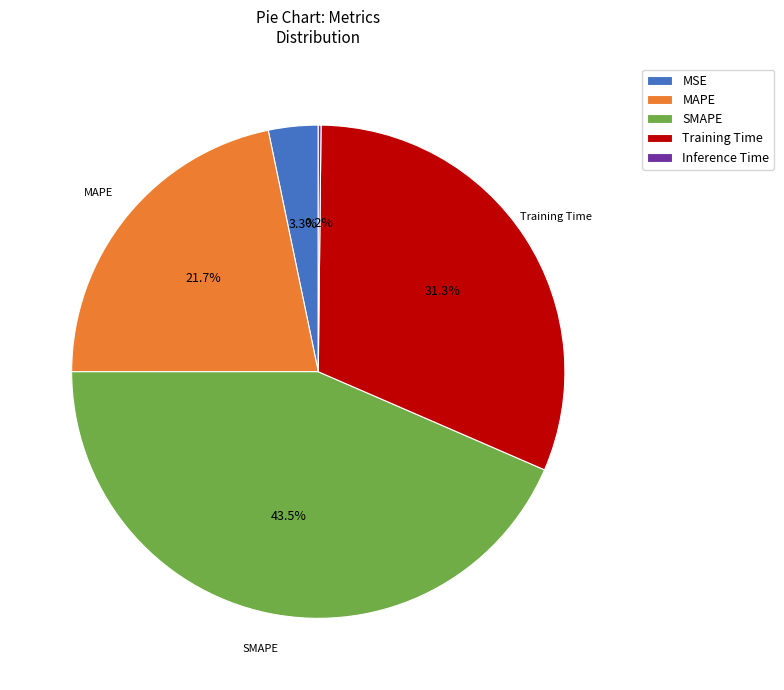

Does any single category account for the majority?

No